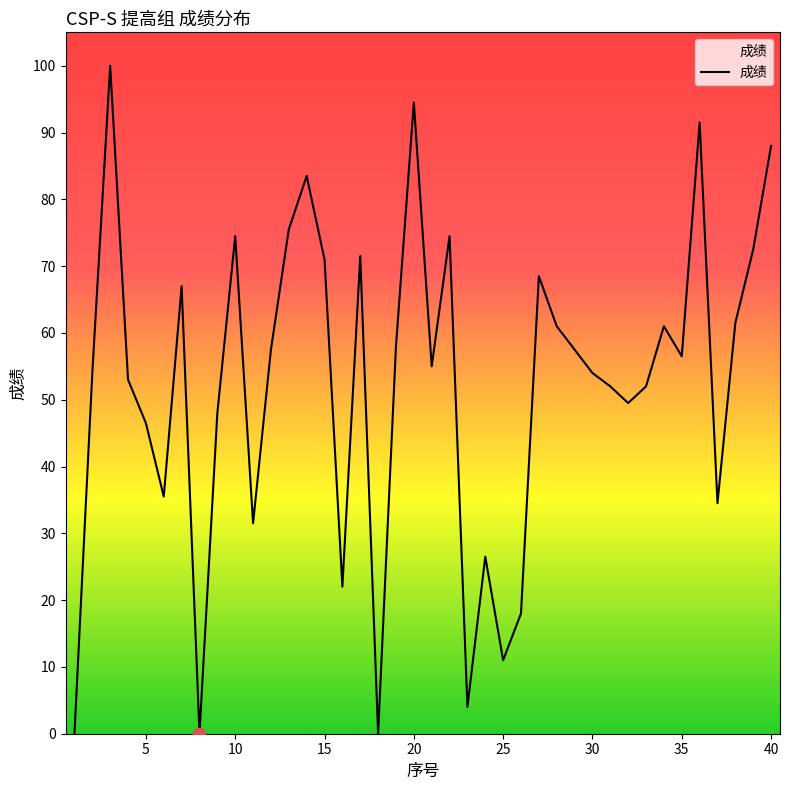

What is the maximum value shown in the chart?

100.0